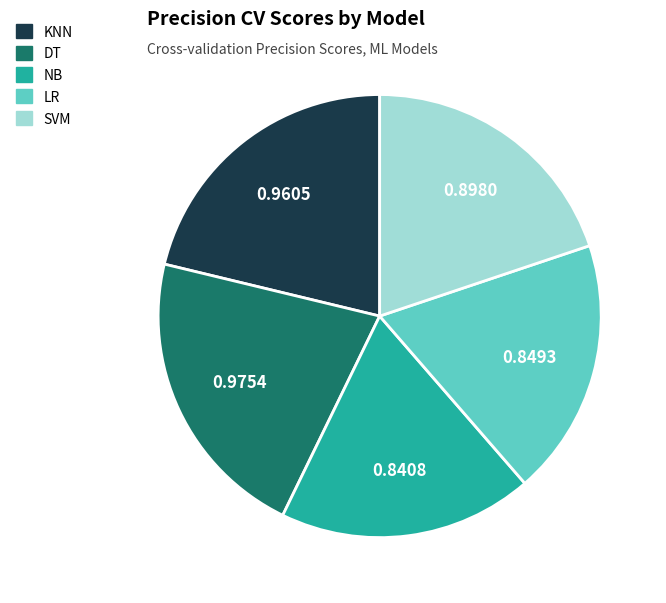

Is the sum of NB and KNN greater than half?

No